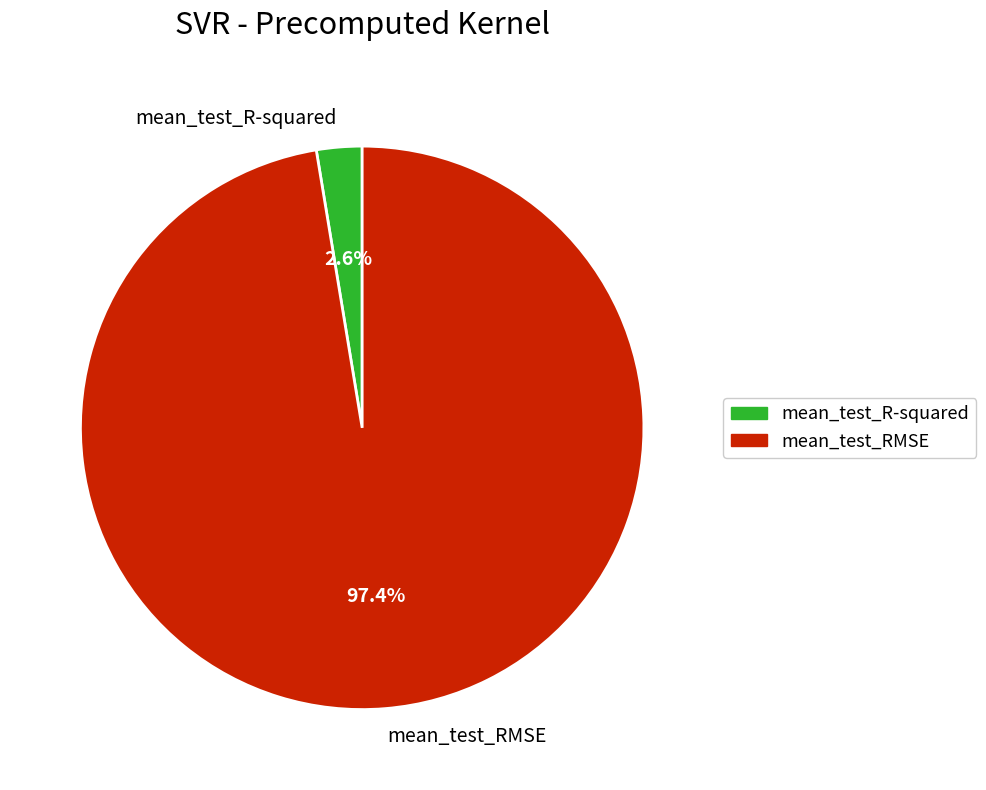

Is there a majority slice in this chart?

Yes